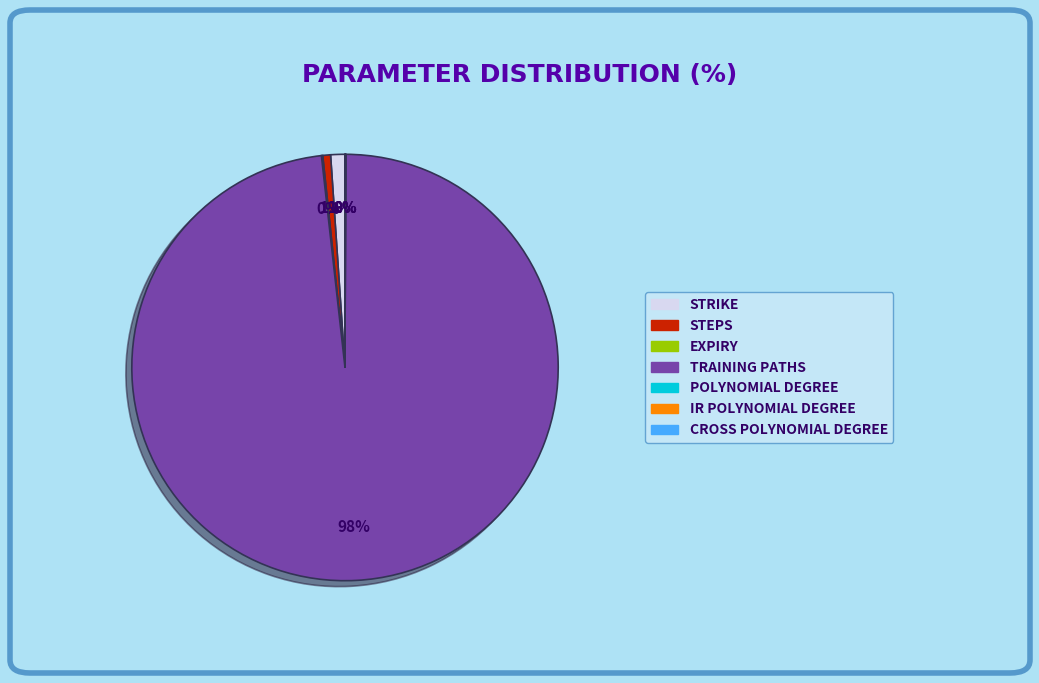

Is there any slice that represents more than half of the pie?

Yes